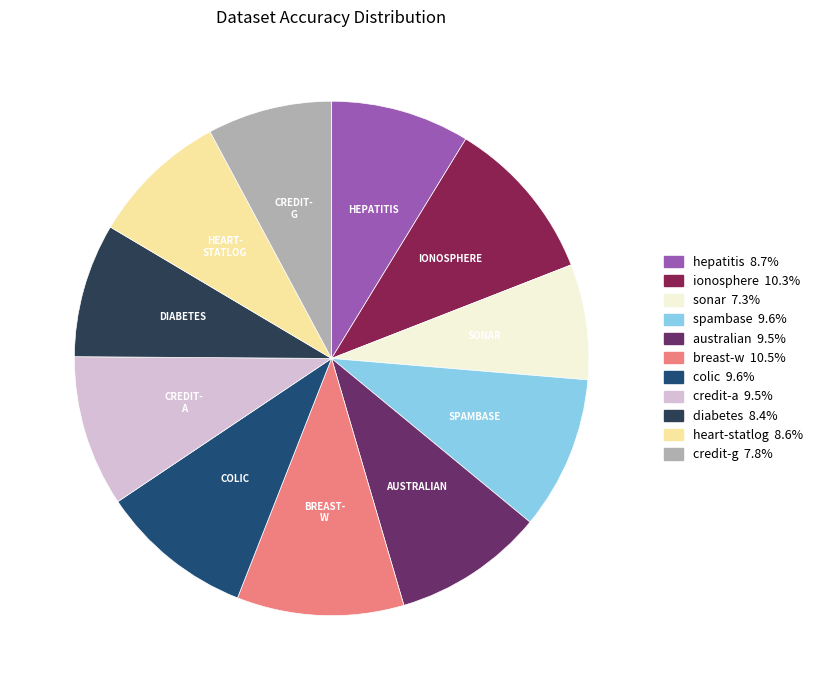

Is there any slice that represents more than half of the pie?

No